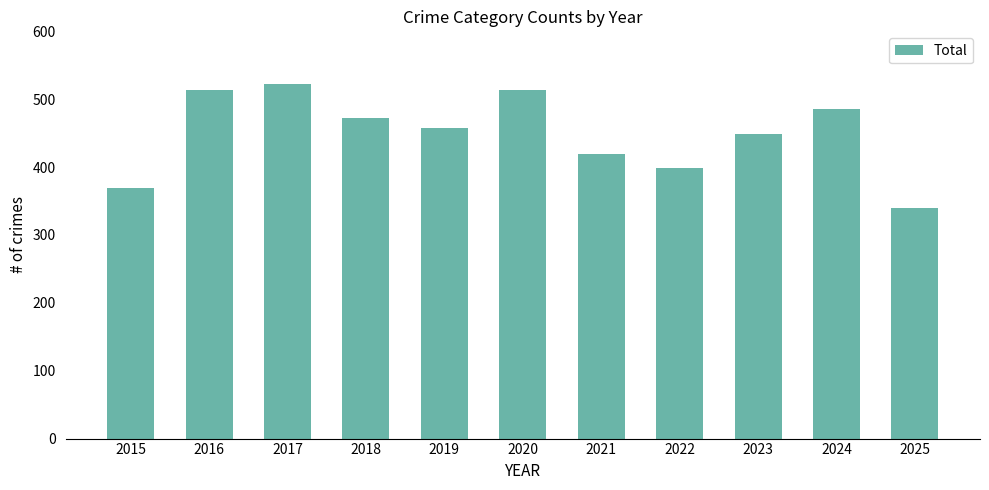

Which has a higher value, 2025 or 2018?

2018